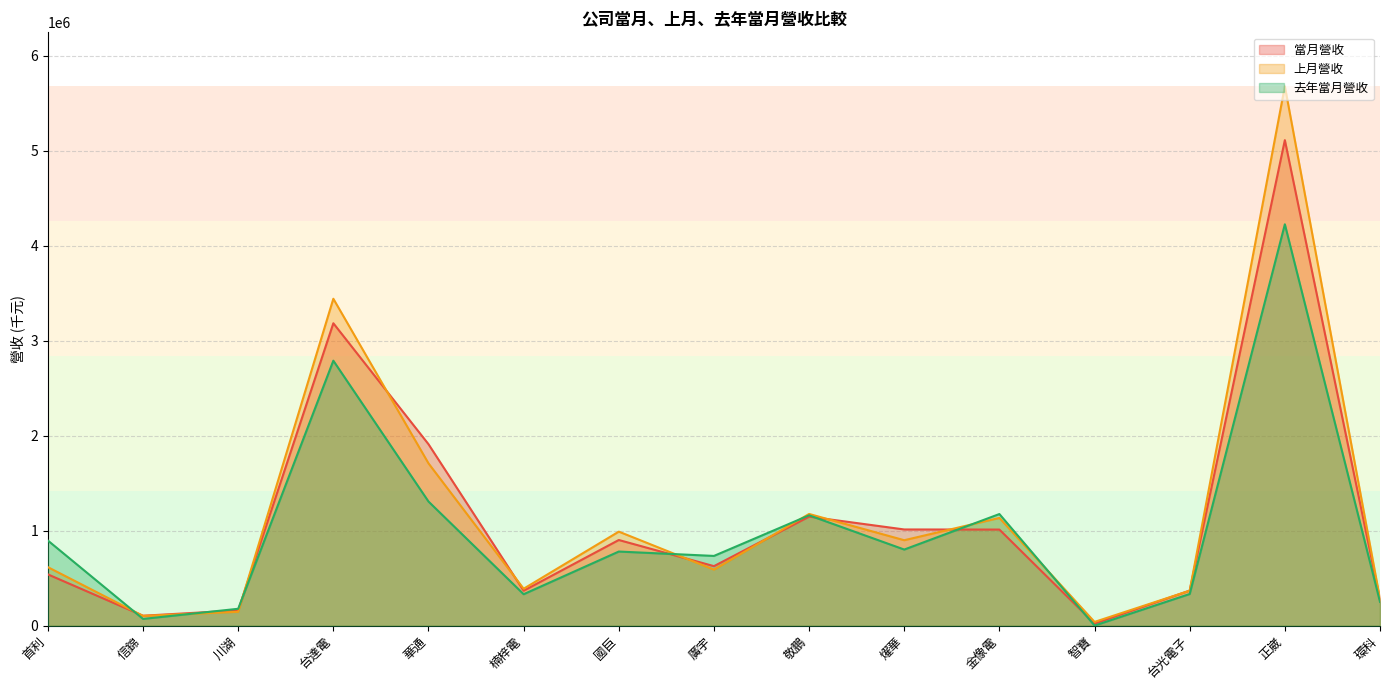

What are all the series names shown in the legend?

當月營收, 上月營收, 去年當月營收